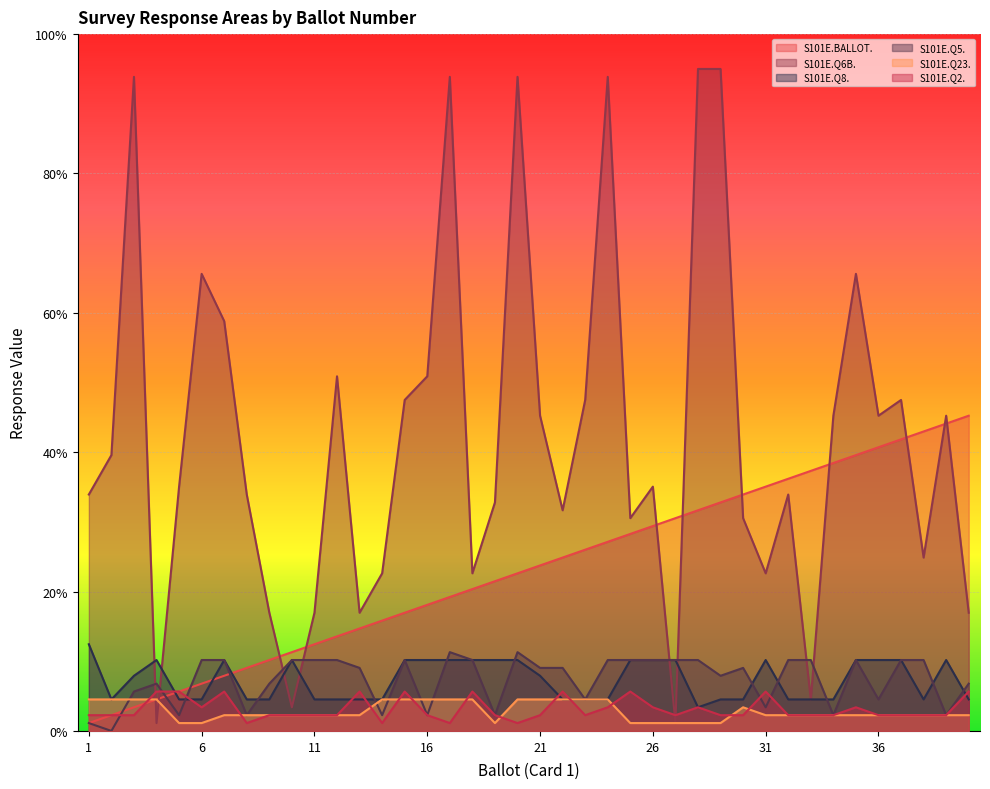

What is the average value of the S101E.Q5. series?

7.4